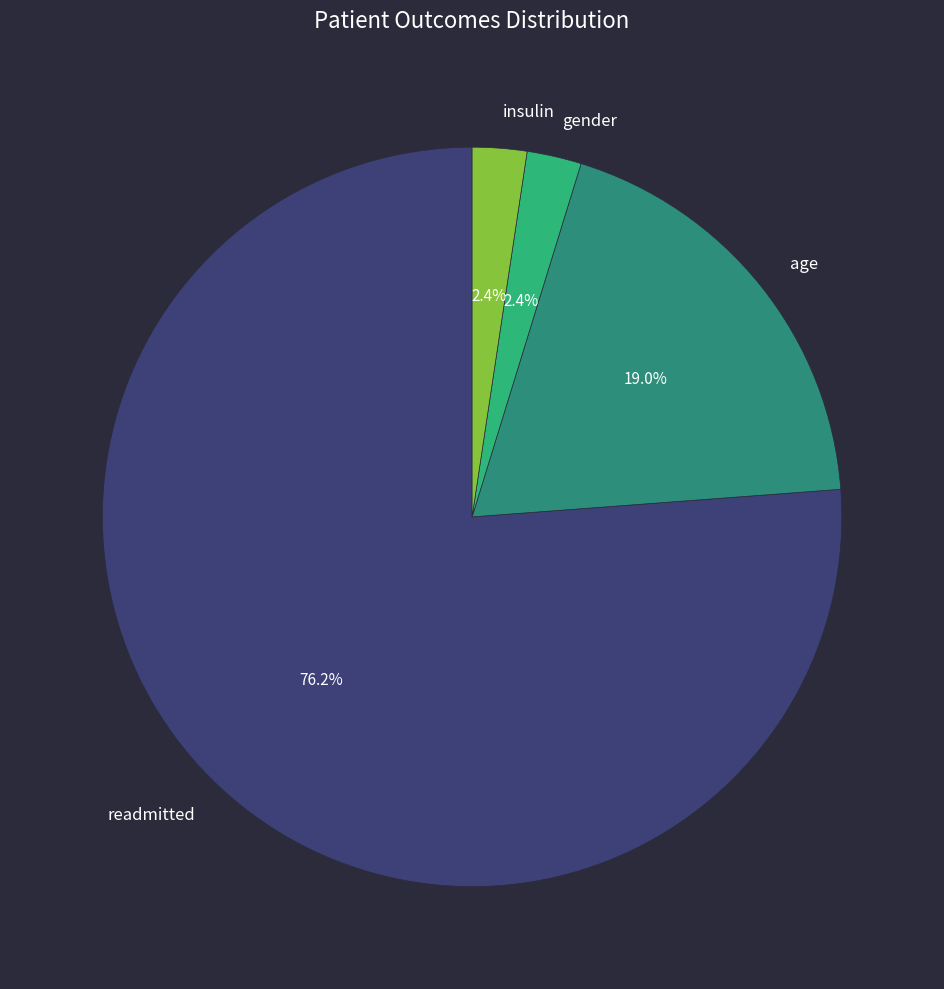

To the nearest percent, what portion does age represent?

19%